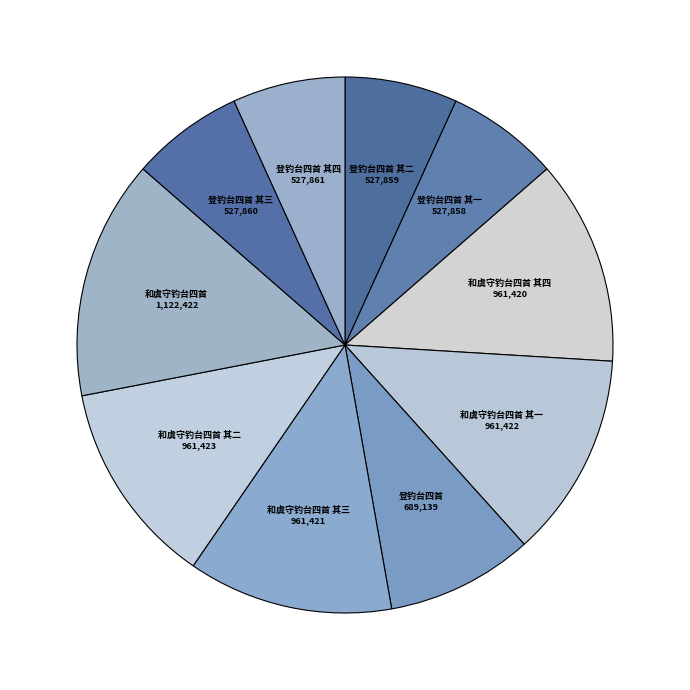

Is there any slice that represents more than half of the pie?

No